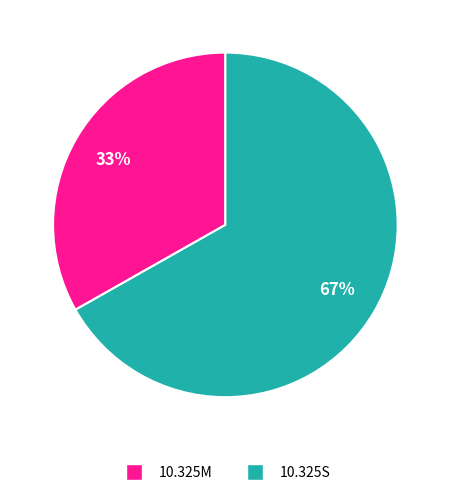

True or false: 10.325M accounts for 33% of the total.

True